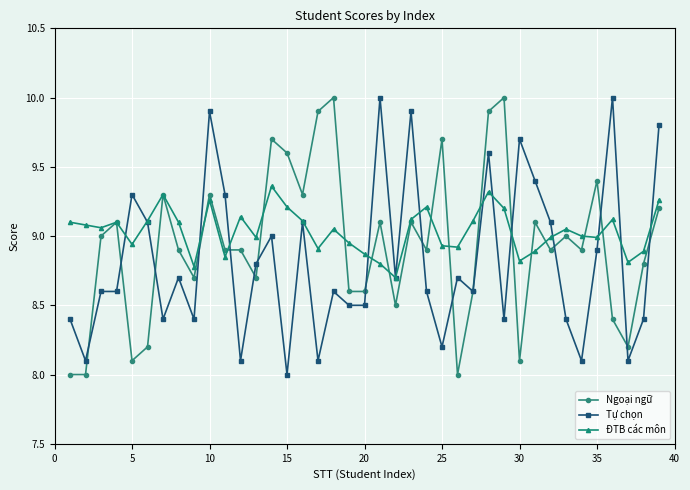

What is the maximum value shown in the chart?

10.0